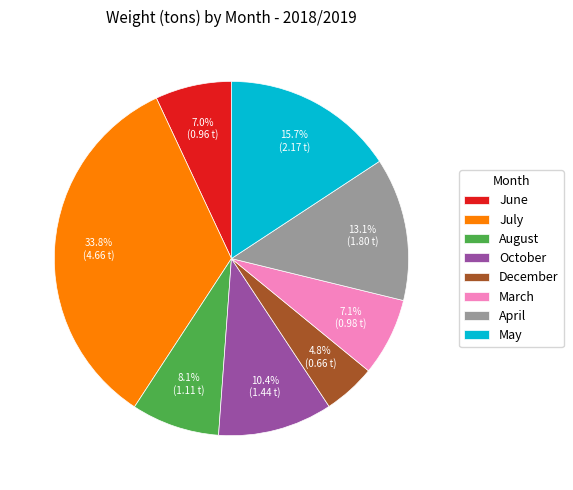

Is it true that June is 19% of the pie?

False